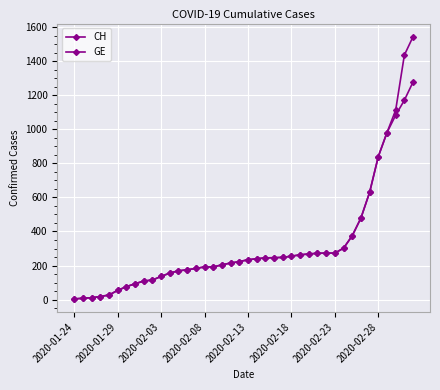

Reading left to right, extract all data points from this chart.

CH: 4	8	11	18	27	54	76	93	109	115	136	156	169	175	183	192	192	204	215	223	234	240	245	246	248	255	263	268	272	273	273	302	375	479	630	840	981	1113	1436	1544
GE: 4	8	11	18	27	54	76	93	109	115	136	156	169	175	183	192	192	204	215	223	234	240	245	246	248	255	263	268	272	273	273	302	375	479	630	840	981	1083	1171	1278